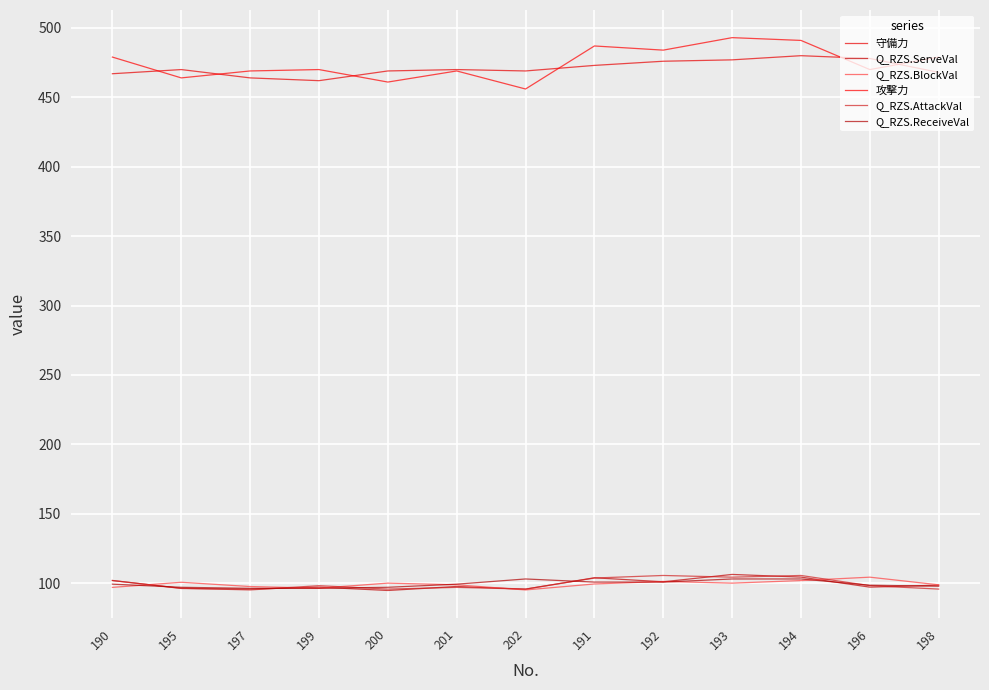

How many categories are shown in the chart?

13